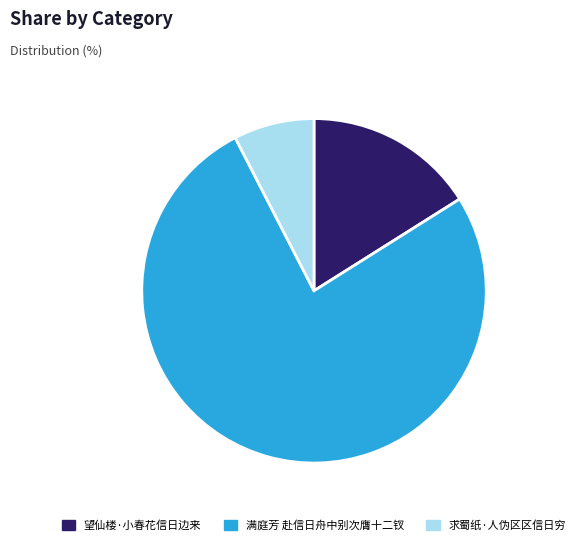

The 望仙楼·小春花信日边来 slice represents 10% of the pie. True or false?

False